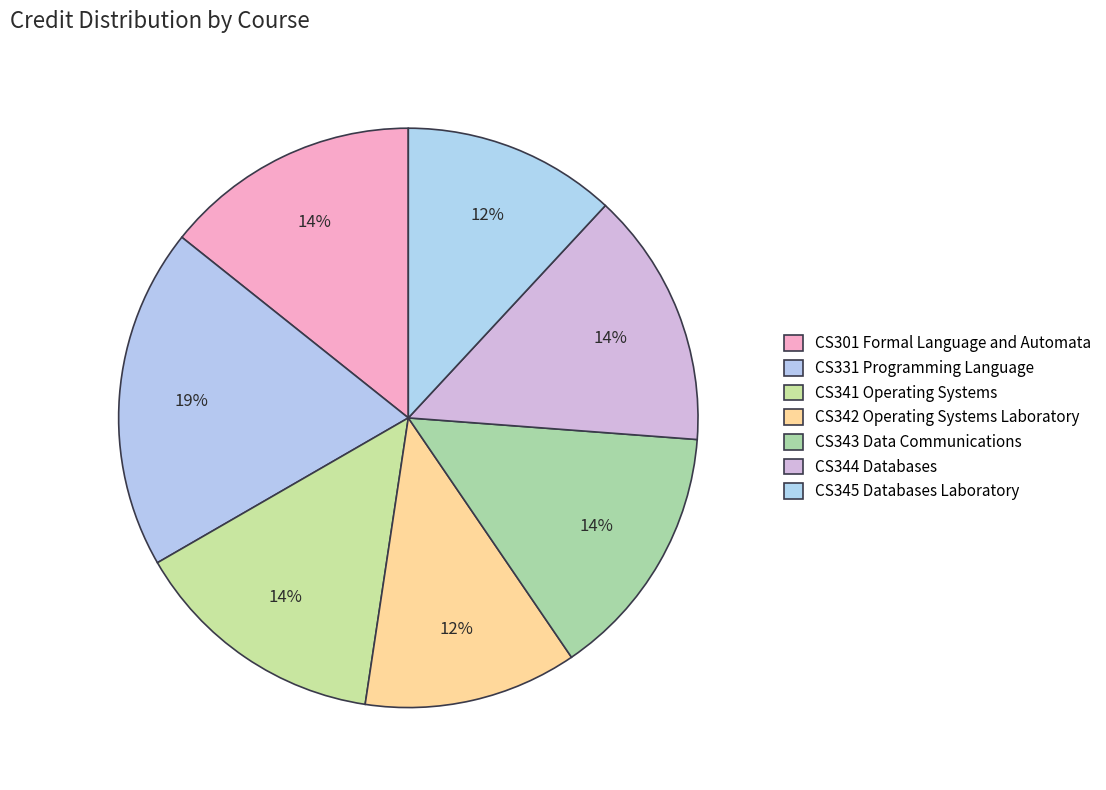

Does CS301 Formal Language and Automata account for over 50% of the chart?

No